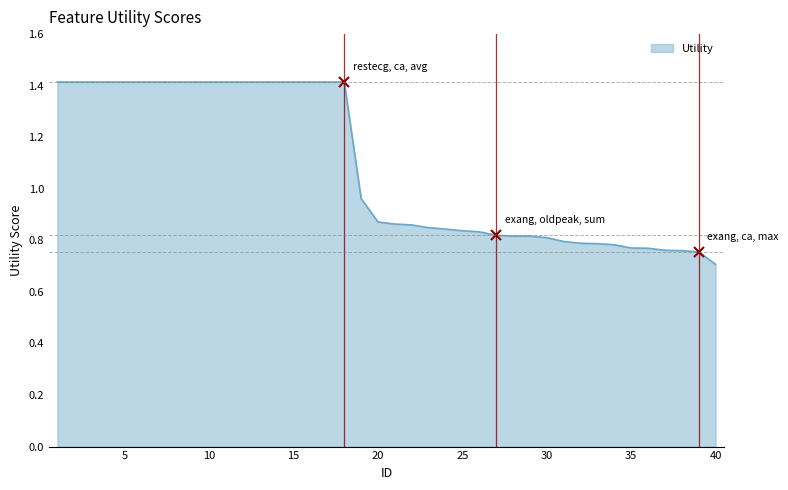

How many distinct data groups are displayed?

1